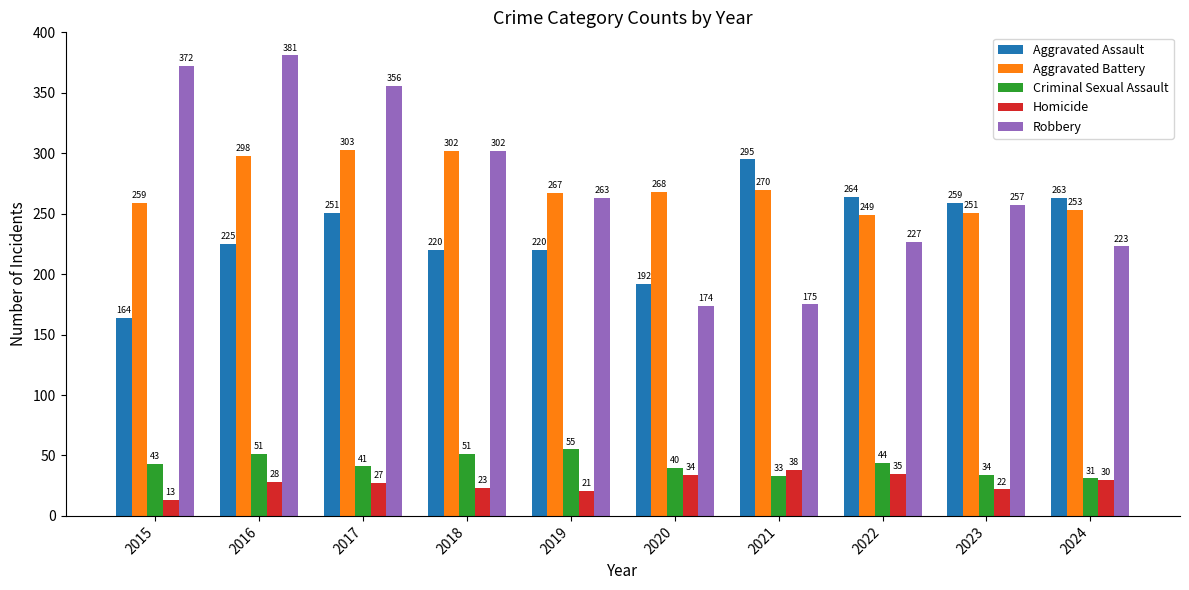

What is the value of the Criminal Sexual Assault bar at the 2nd from the left?

51